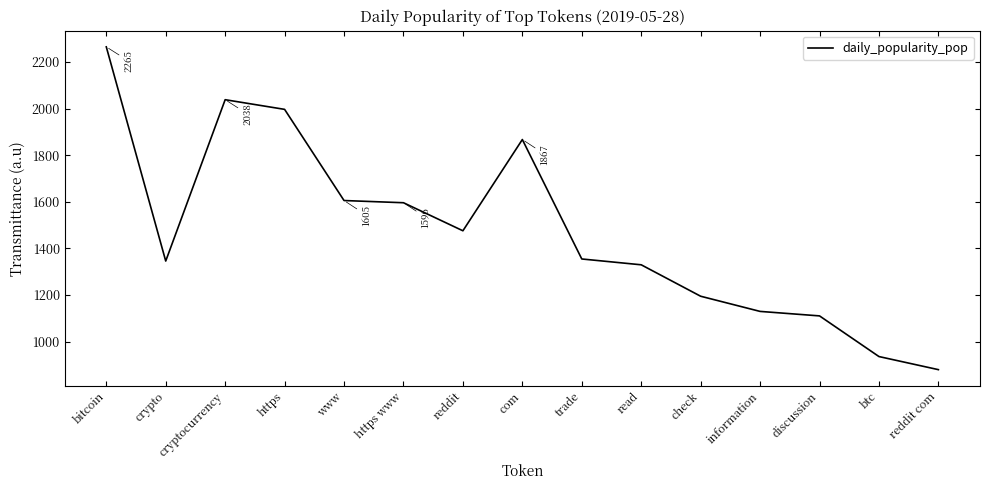

Reading left to right, what are all the values shown in this chart?

bitcoin=2264.9	crypto=1345.4	cryptocurrency=2038.1	https=1996.6	www=1605.2	https www=1595.8	reddit=1475.4	com=1867.1	trade=1354.3	read=1329.3	check=1194.4	information=1129.2	discussion=1110.0	btc=935.4	reddit com=879.2